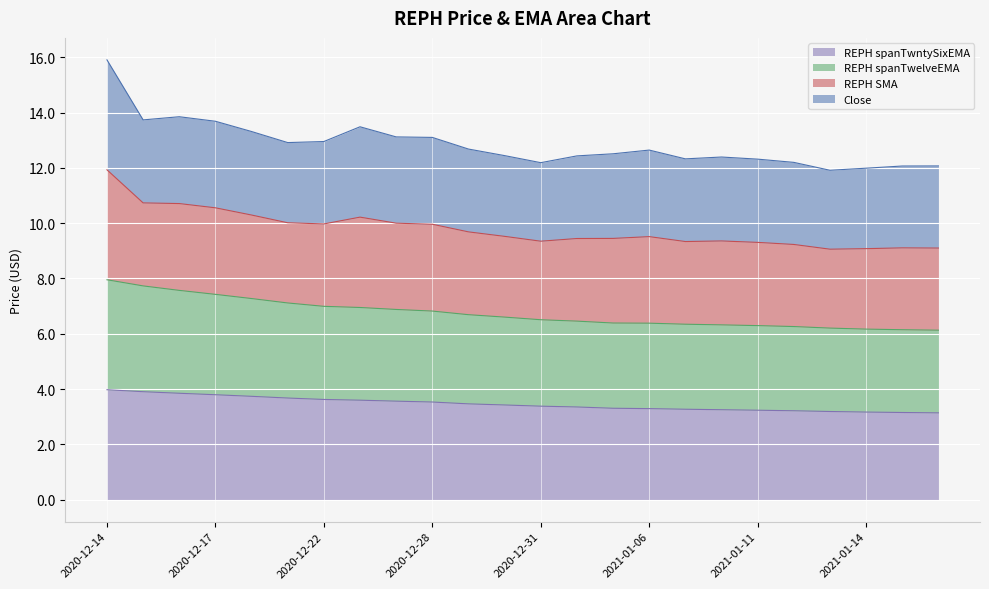

True or false: REPH spanTwntySixEMA has a value of 3.1 at 2021-01-19.

True